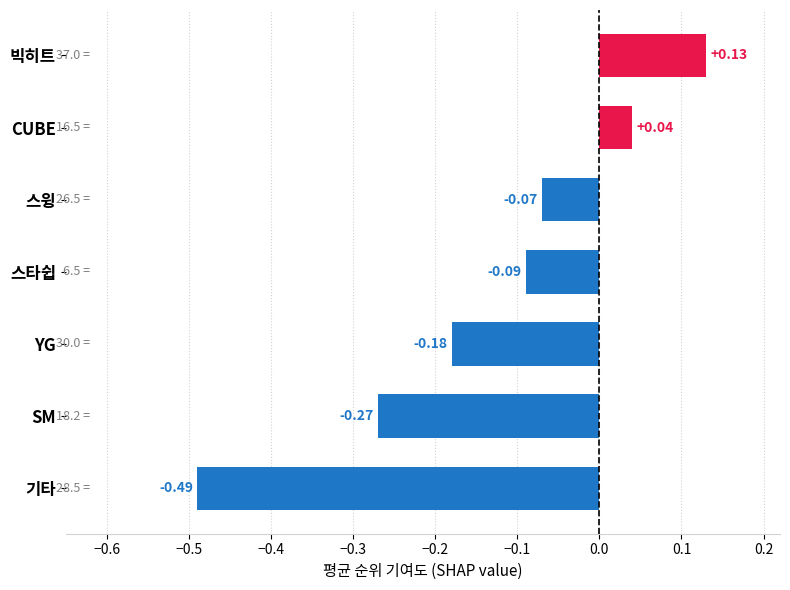

What is the difference between the second highest and minimum values?

0.5